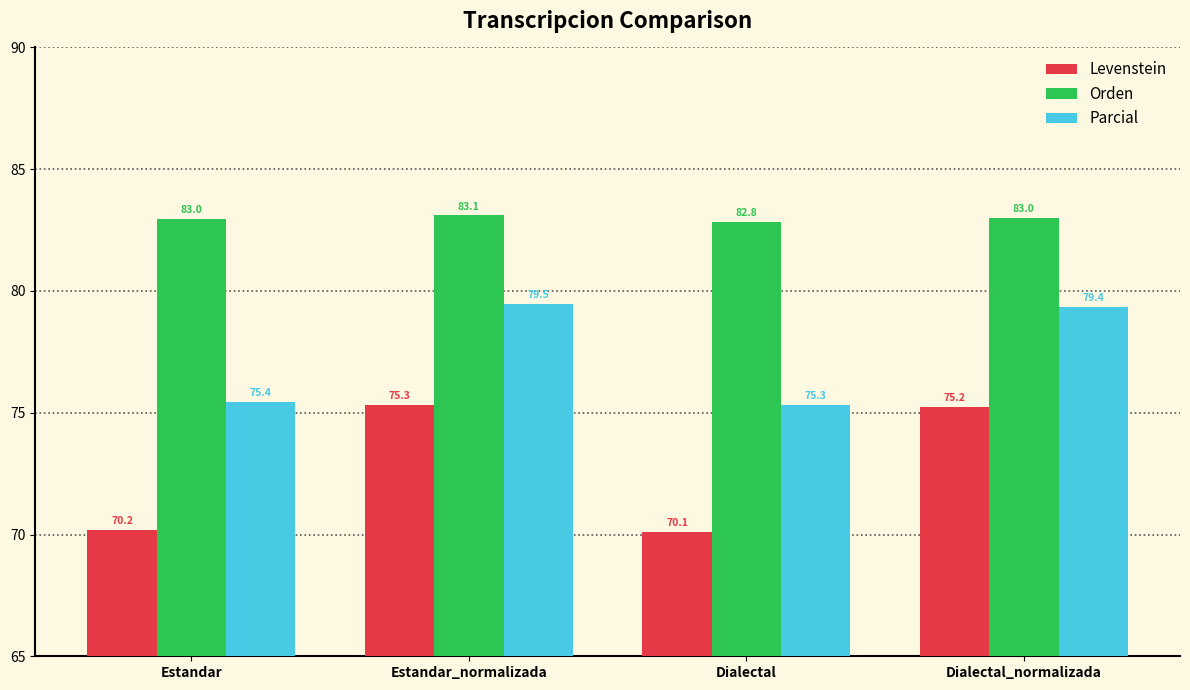

At which category is the sum across all series the highest?

Estandar_normalizada